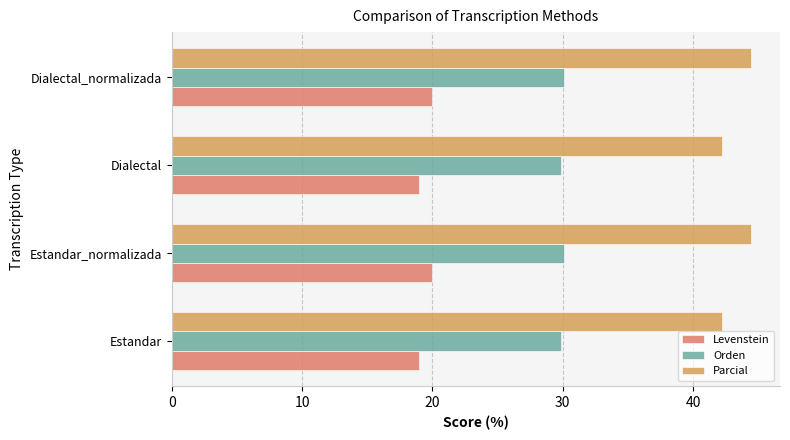

What is the difference between the highest and lowest values at Estandar?

23.3